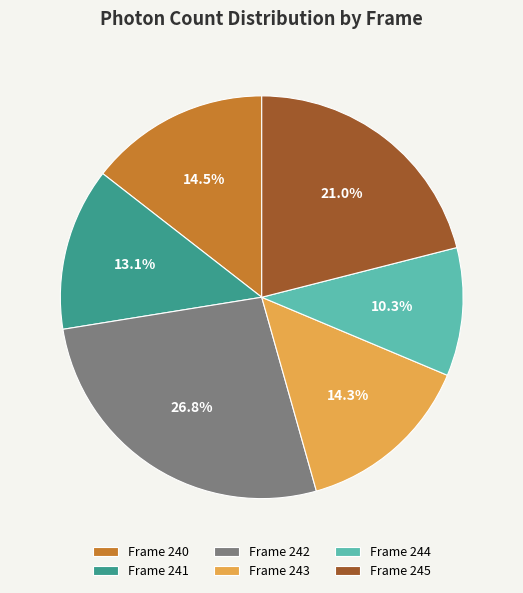

Which category has the biggest portion of the pie?

Frame 242